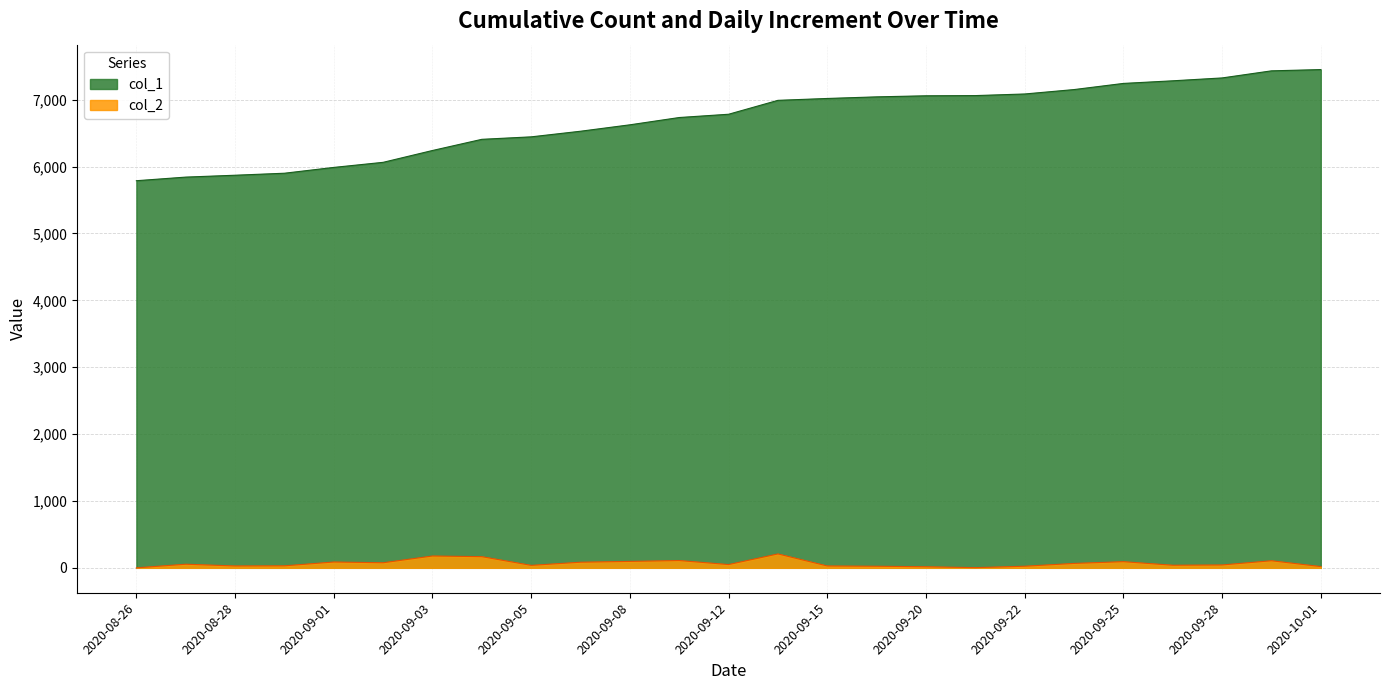

Which has a higher value, 2020-09-20 or 2020-09-08?

2020-09-20